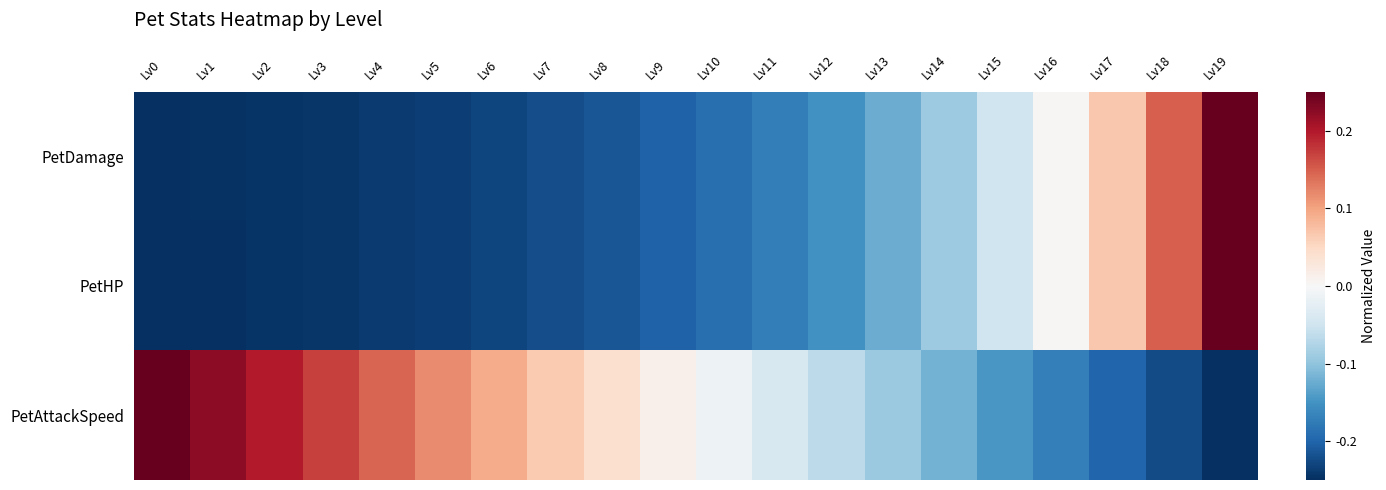

Reading left to right, extract all data points from this chart.

PetDamage: Lv0=-0.2	Lv1=-0.2	Lv2=-0.2	Lv3=-0.2	Lv4=-0.2	Lv5=-0.2	Lv6=-0.2	Lv7=-0.2	Lv8=-0.2	Lv9=-0.2	Lv10=-0.2	Lv11=-0.2	Lv12=-0.2	Lv13=-0.1	Lv14=-0.1	Lv15=-0.0	Lv16=0.0	Lv17=0.1	Lv18=0.1	Lv19=0.2
PetHP: Lv0=-0.2	Lv1=-0.2	Lv2=-0.2	Lv3=-0.2	Lv4=-0.2	Lv5=-0.2	Lv6=-0.2	Lv7=-0.2	Lv8=-0.2	Lv9=-0.2	Lv10=-0.2	Lv11=-0.2	Lv12=-0.2	Lv13=-0.1	Lv14=-0.1	Lv15=-0.0	Lv16=0.0	Lv17=0.1	Lv18=0.1	Lv19=0.2
PetAttackSpeed: Lv0=0.2	Lv1=0.2	Lv2=0.2	Lv3=0.2	Lv4=0.1	Lv5=0.1	Lv6=0.1	Lv7=0.1	Lv8=0.0	Lv9=0.0	Lv10=-0.0	Lv11=-0.0	Lv12=-0.1	Lv13=-0.1	Lv14=-0.1	Lv15=-0.1	Lv16=-0.2	Lv17=-0.2	Lv18=-0.2	Lv19=-0.2